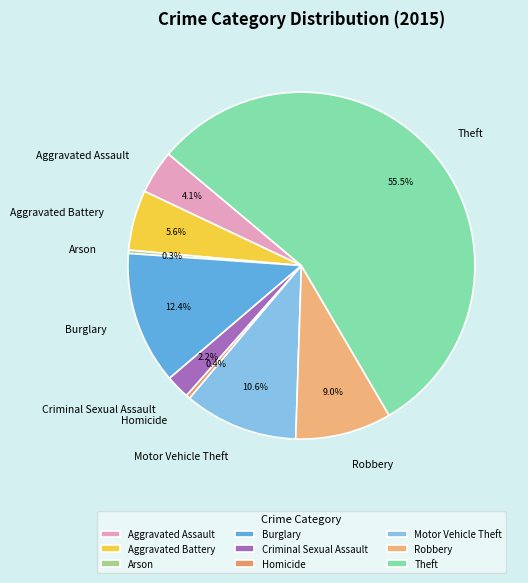

To the nearest percent, what is the average slice percentage?

11%